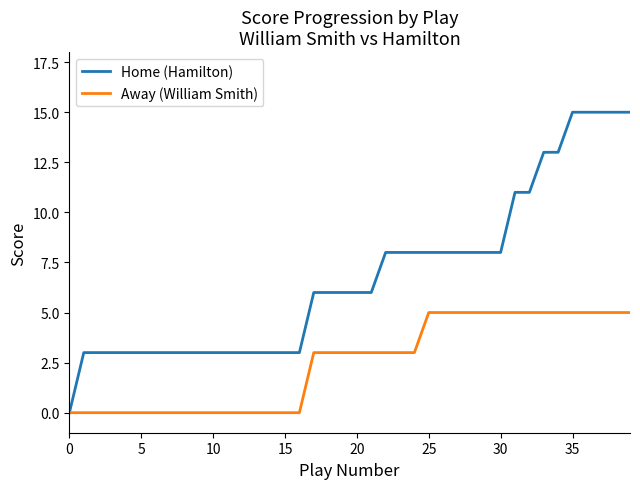

What is the maximum value shown in the chart?

15